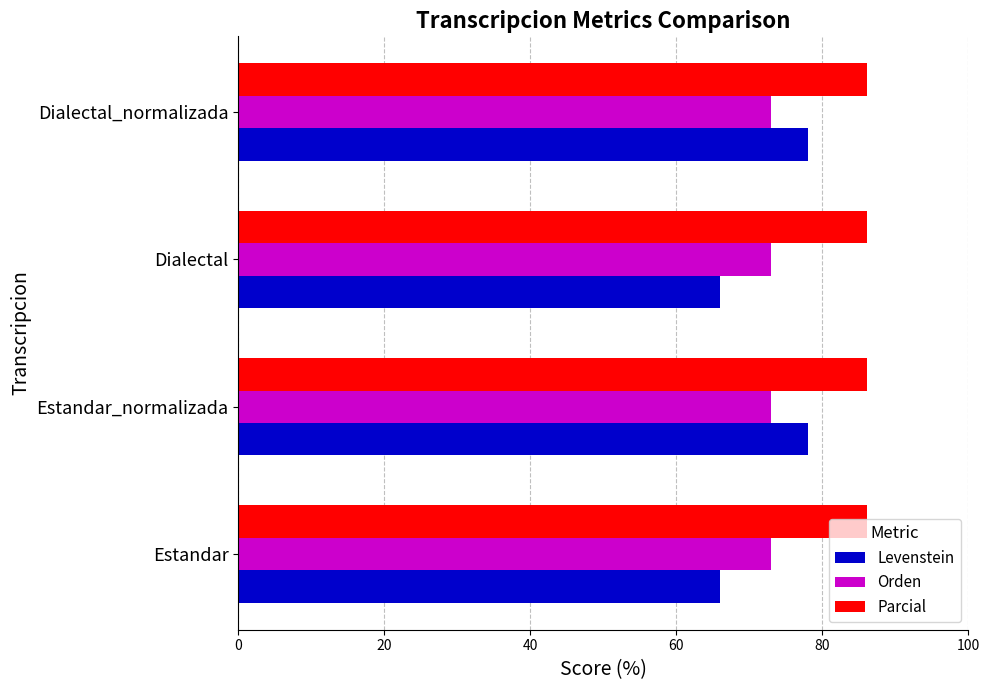

Rank the series by their maximum value, from highest to lowest.

Parcial, Levenstein, Orden